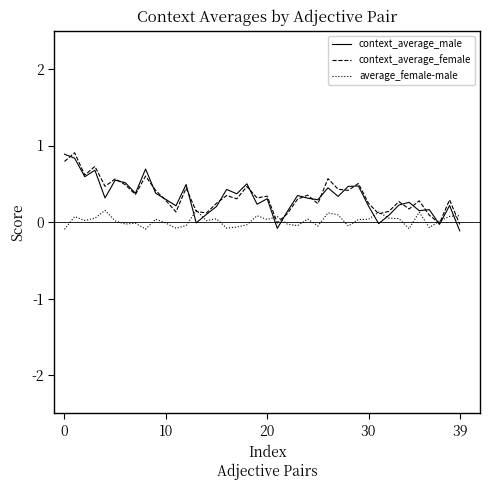

What is the average value of the context_average_male series?

0.3